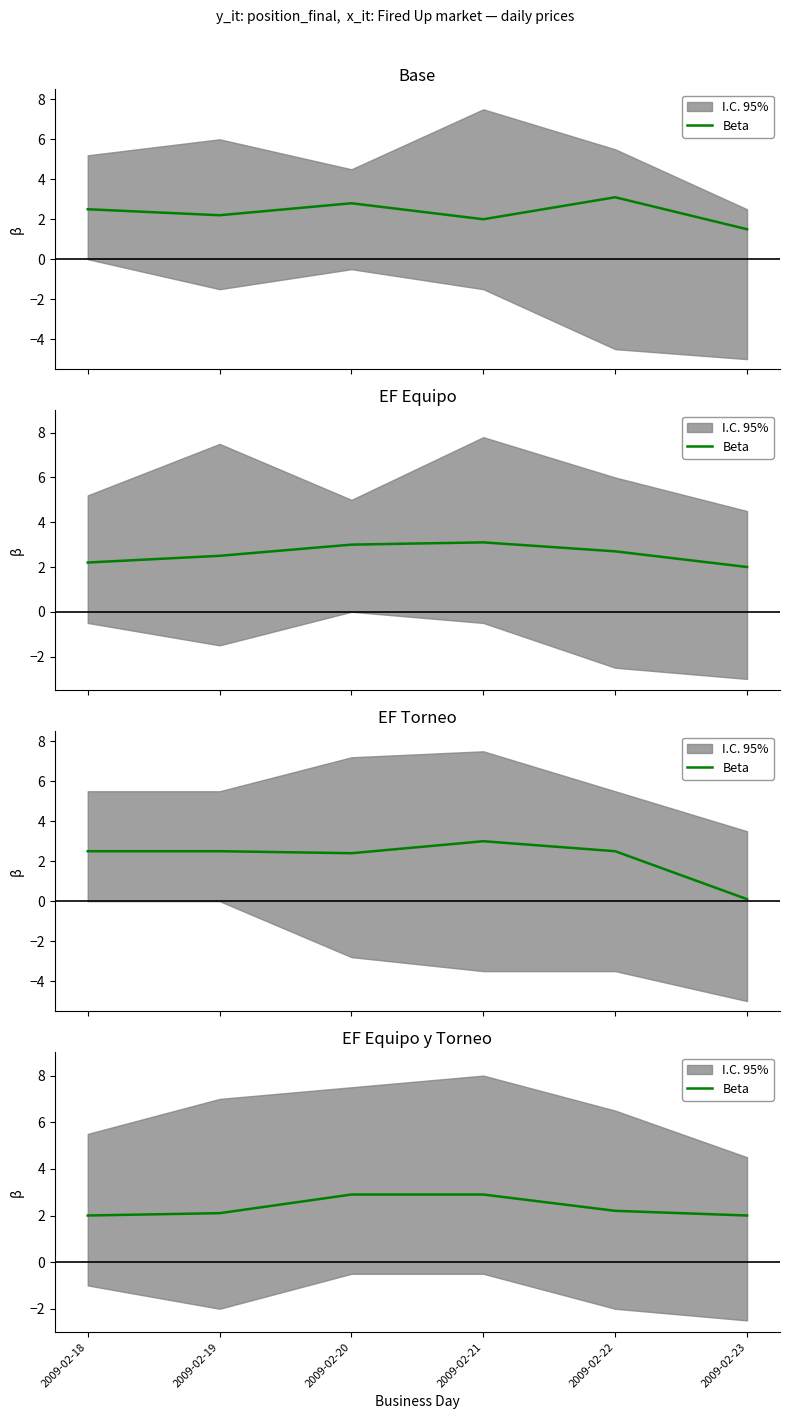

What is the change in value from 2009-02-19 to 2009-02-21?

+0.8